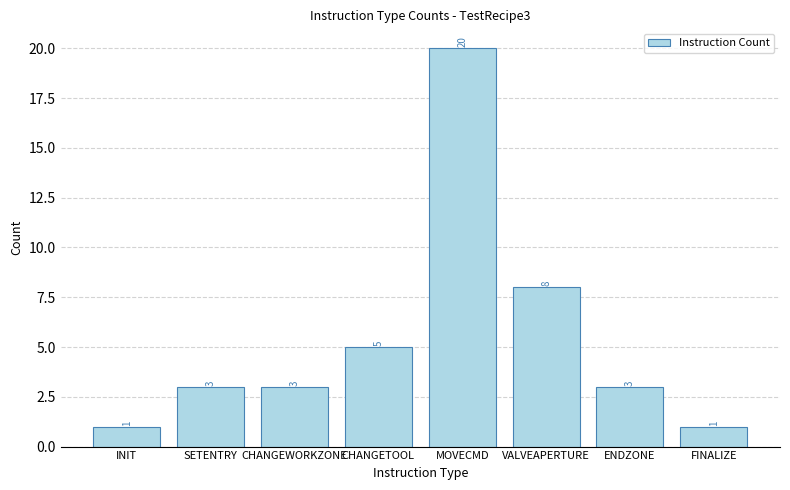

How many values are below 3?

2